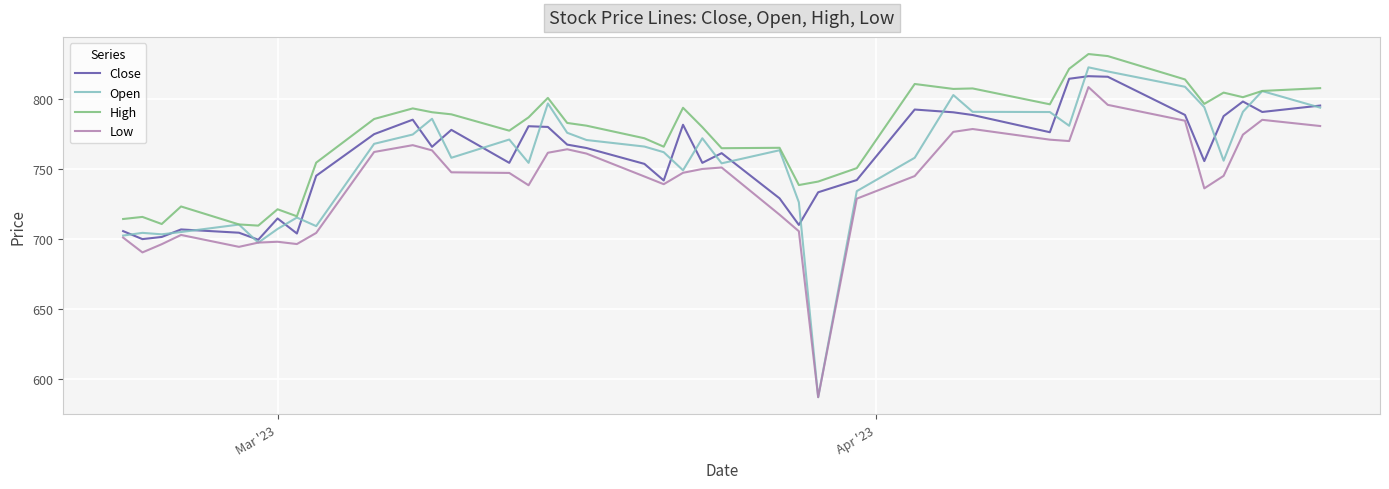

What is the lowest value of the Open series?

586.8